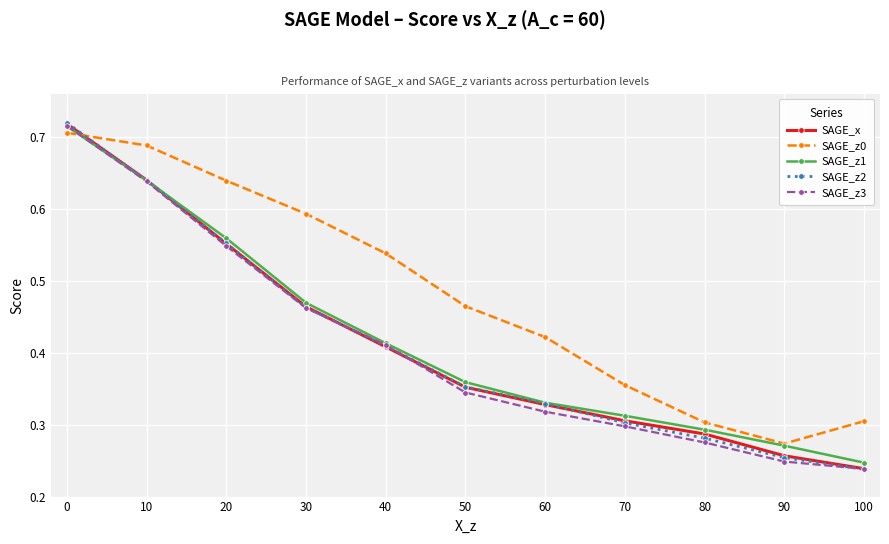

Which category has the lowest value in the SAGE_x series?

100